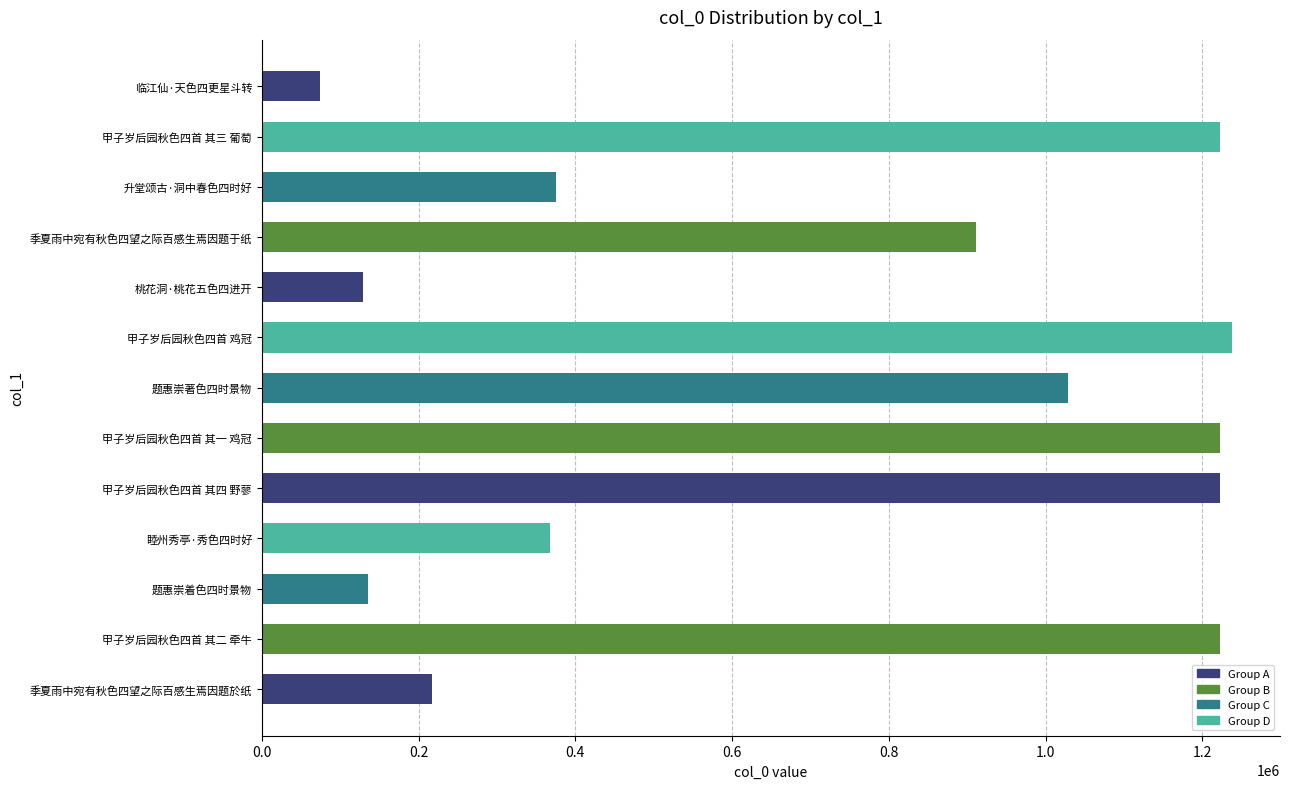

How many bars are there in total?

13